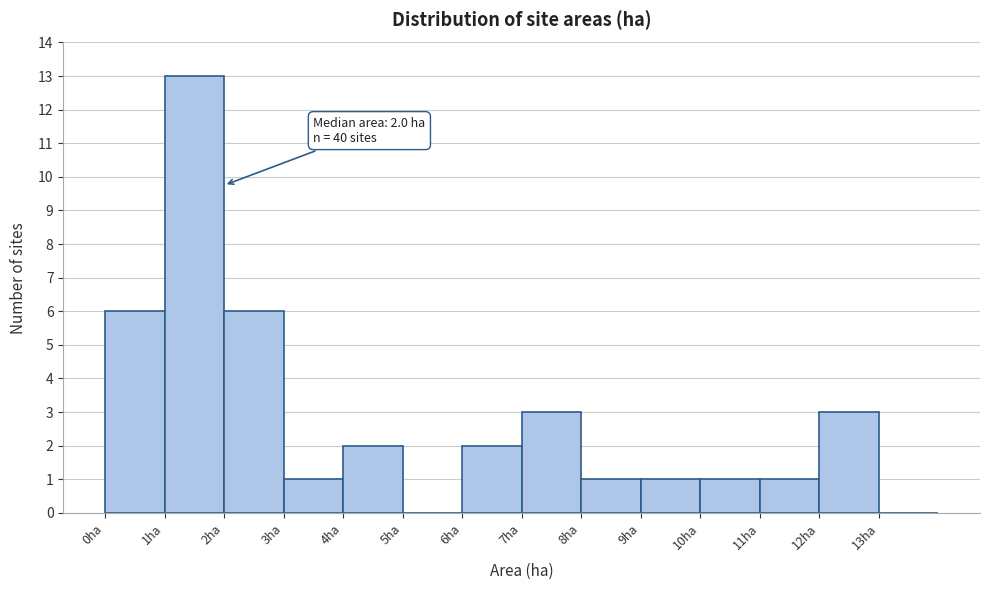

Which range on the x-axis has the tallest bar?

1 to 2